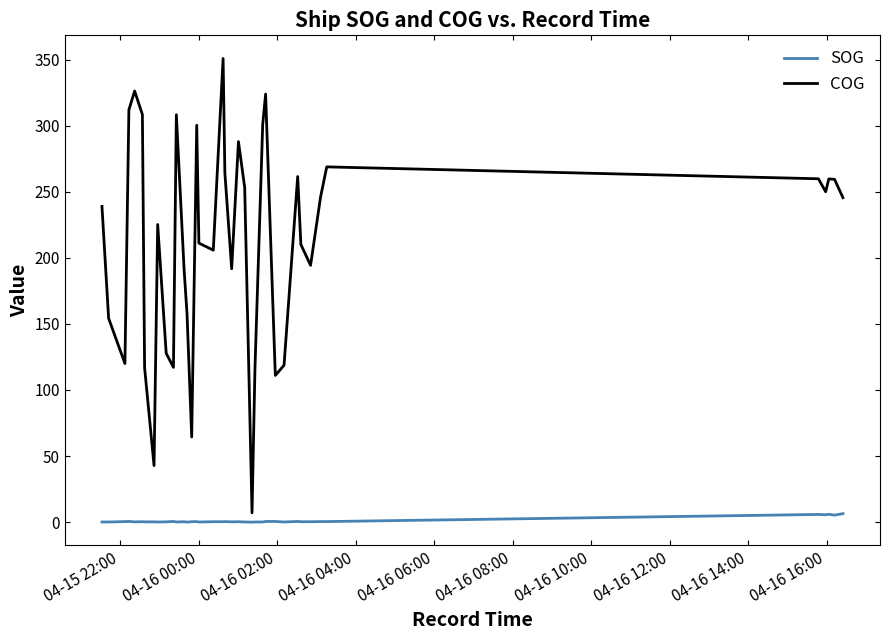

Which series has the widest spread of values?

COG